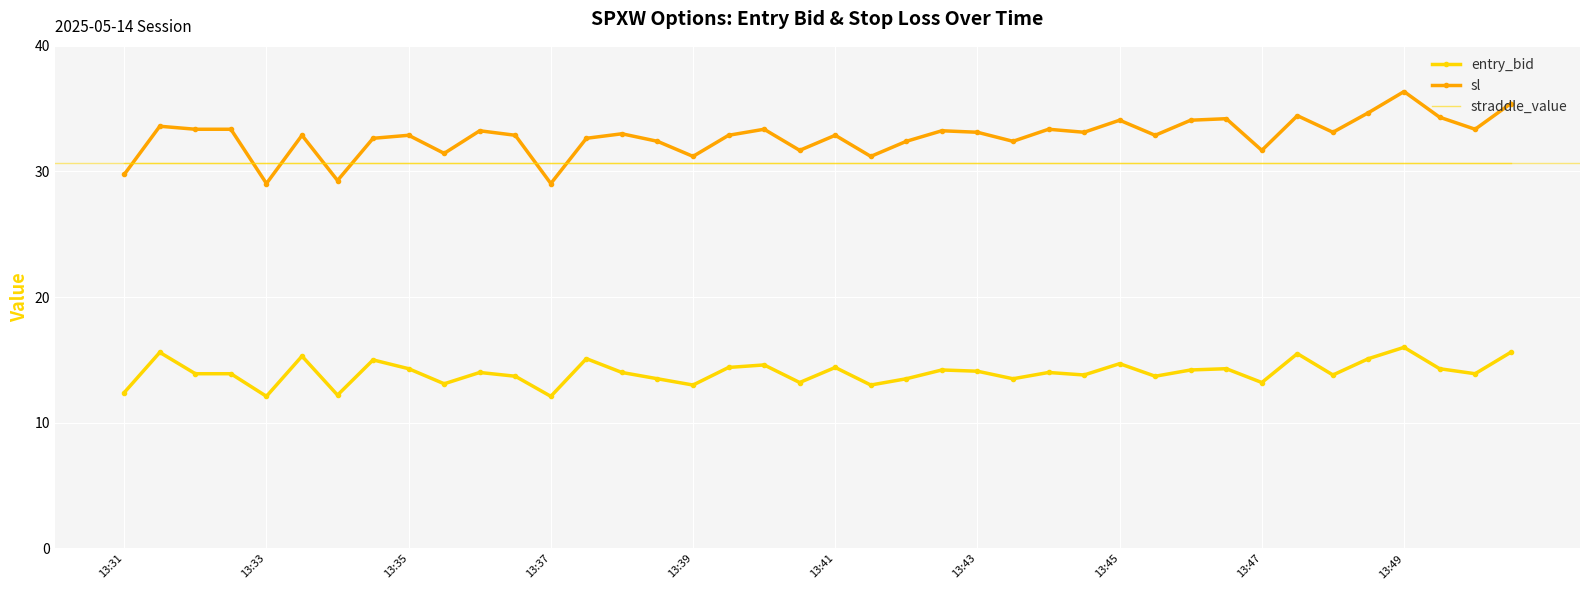

True or false: straddle_value and entry_bid intersect in this chart.

False